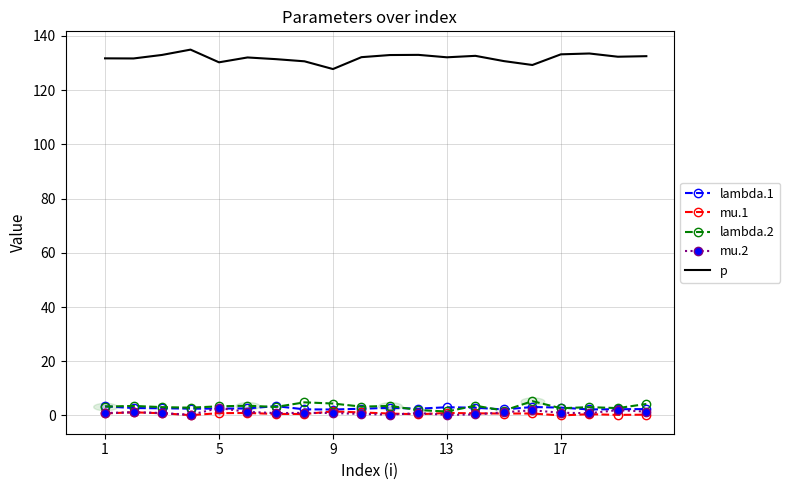

Which series has the largest total across all categories?

p